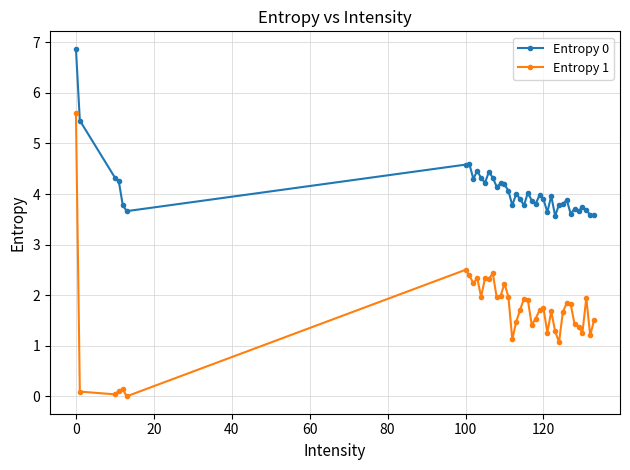

True or false: Entropy 0 has more than 2 points higher than both neighbors.

True